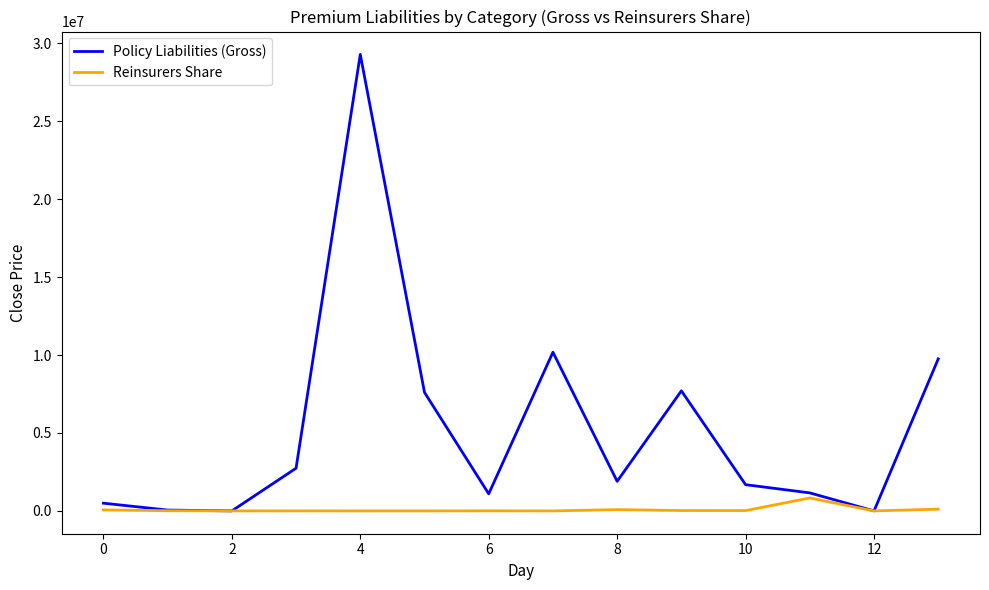

Which series has the largest total across all categories?

Policy Liabilities (Gross)